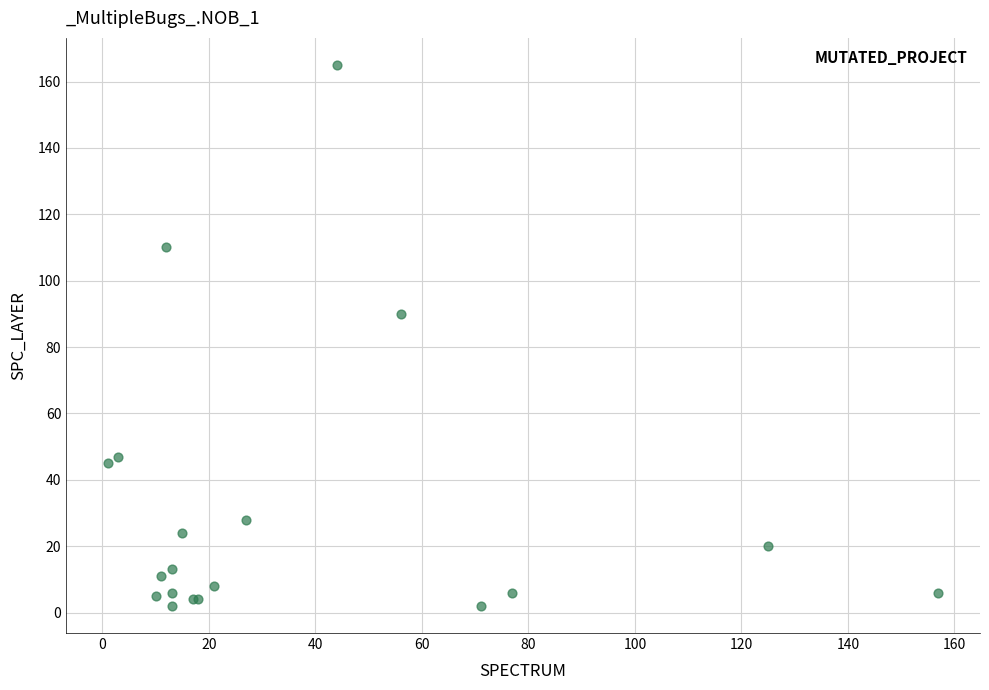

What Y value in the scatter plot is closest to 83?

90